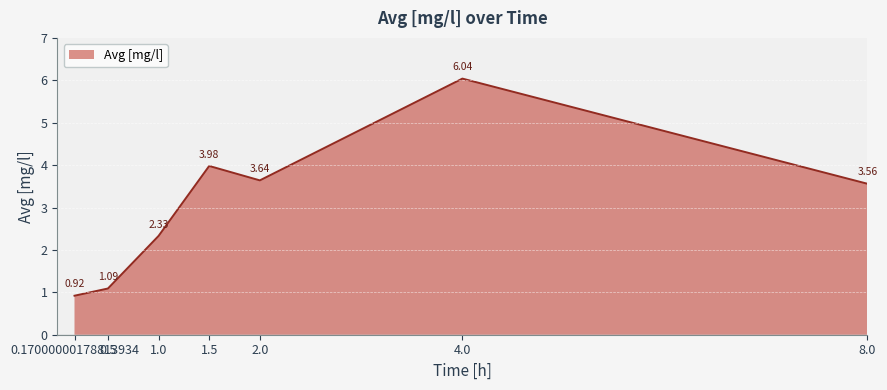

What is the value of the 5th point from the left?

3.6